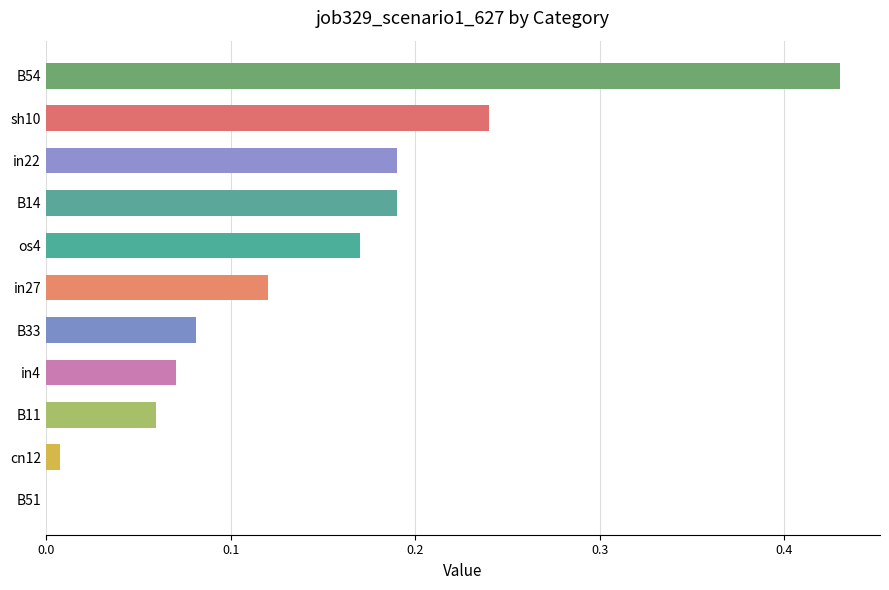

Between sh10 and os4, which is larger?

sh10